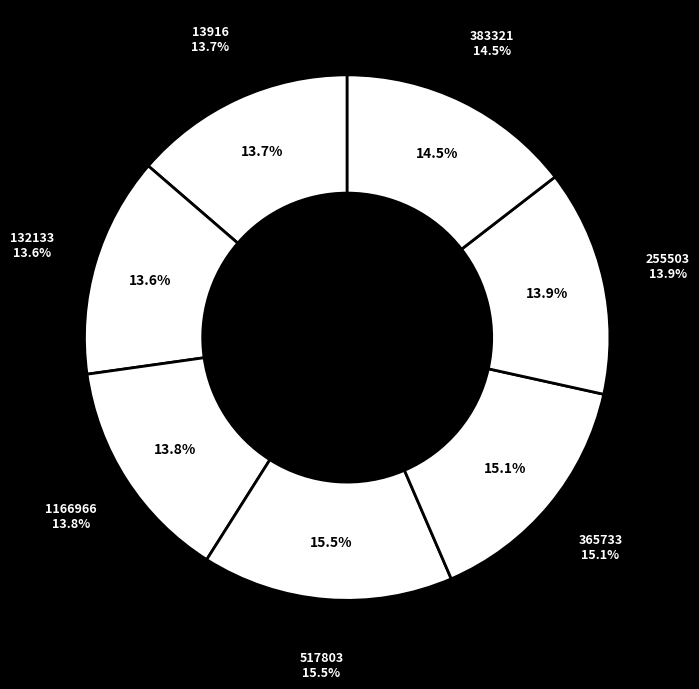

To the nearest percent, what is the difference between the largest and smallest slice percentages?

2%